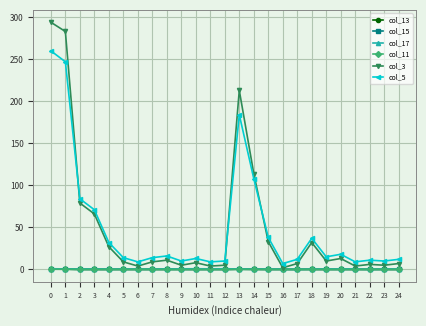

How many data points does each series have?

25